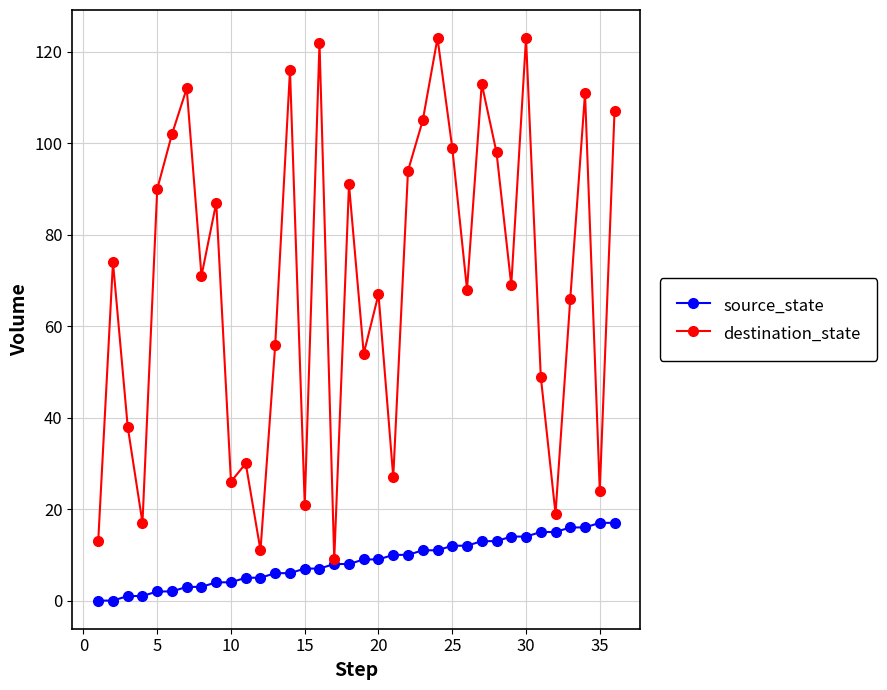

What is the highest value of the source_state series?

17